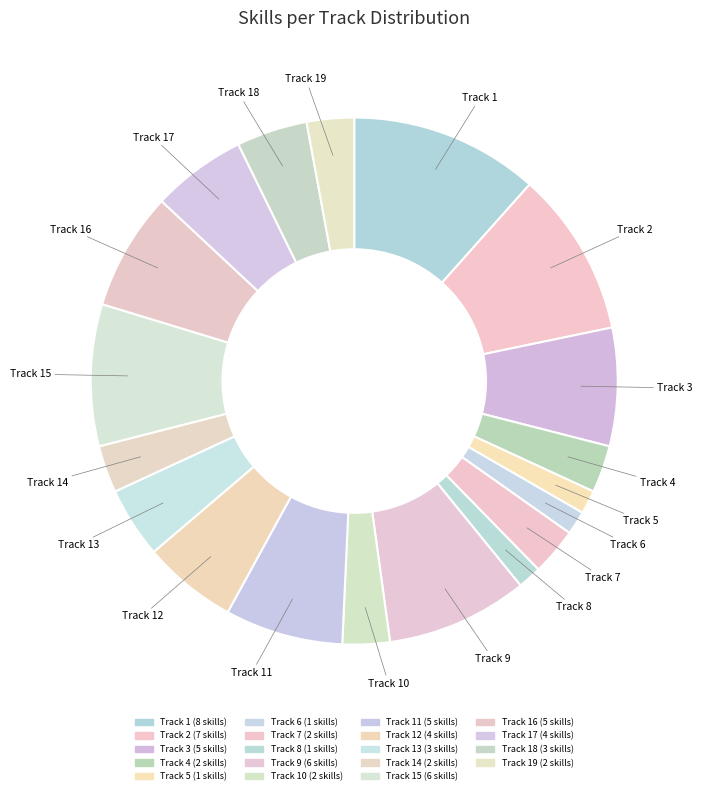

Which category has the biggest portion of the pie?

Track 1